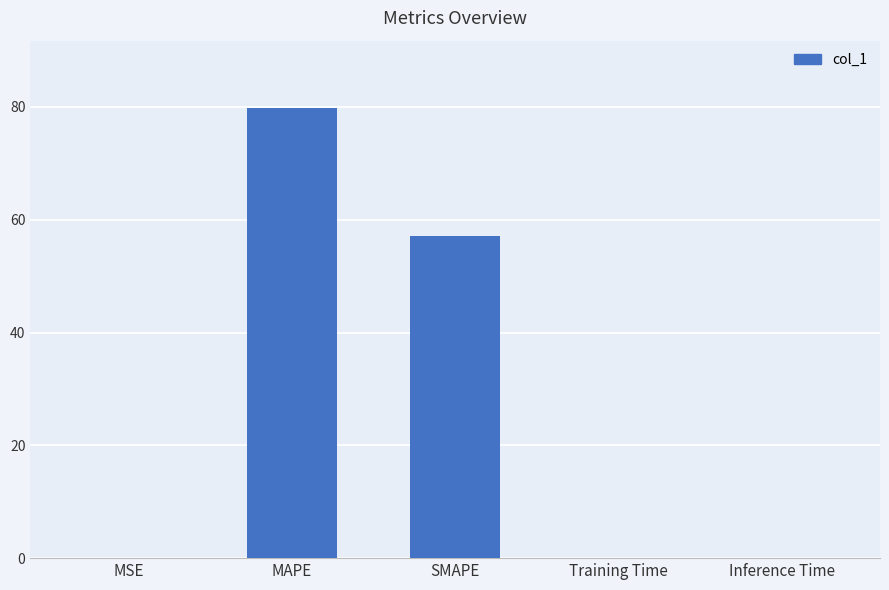

How many categories are shown in the chart?

5